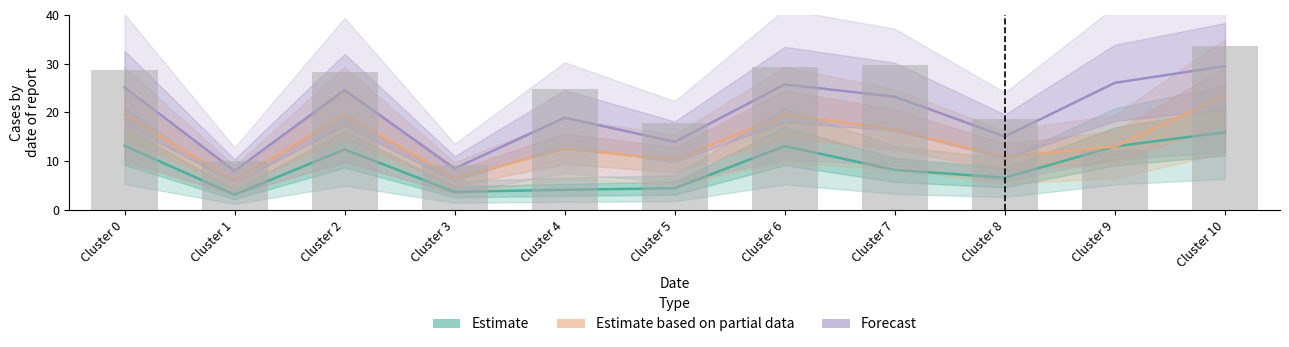

Reading left to right, list all the values displayed in this chart.

Estimate: 13.2	3.1	12.4	3.7	4.1	4.5	13.1	8.2	6.6	13.0	15.9
Estimate based on partial data: 19.5	6.0	19.6	6.5	12.6	10.3	19.6	16.5	10.9	13.0	23.4
Forecast: 25.1	8.0	24.6	8.5	18.9	14.0	25.7	23.2	15.1	26.1	29.5